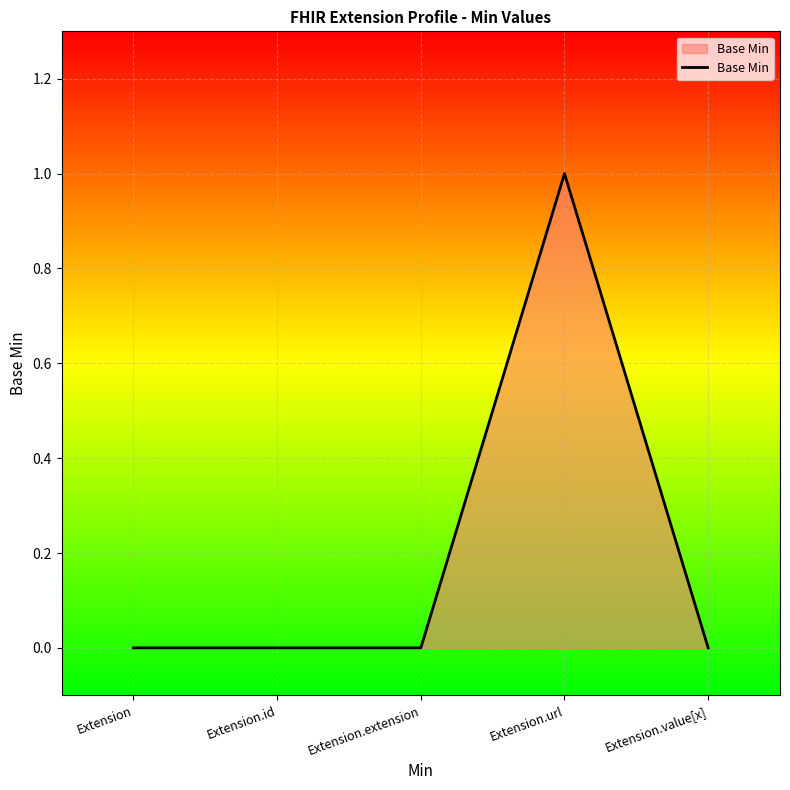

Reading left to right, extract all data points from this chart.

0	0	0	1	0